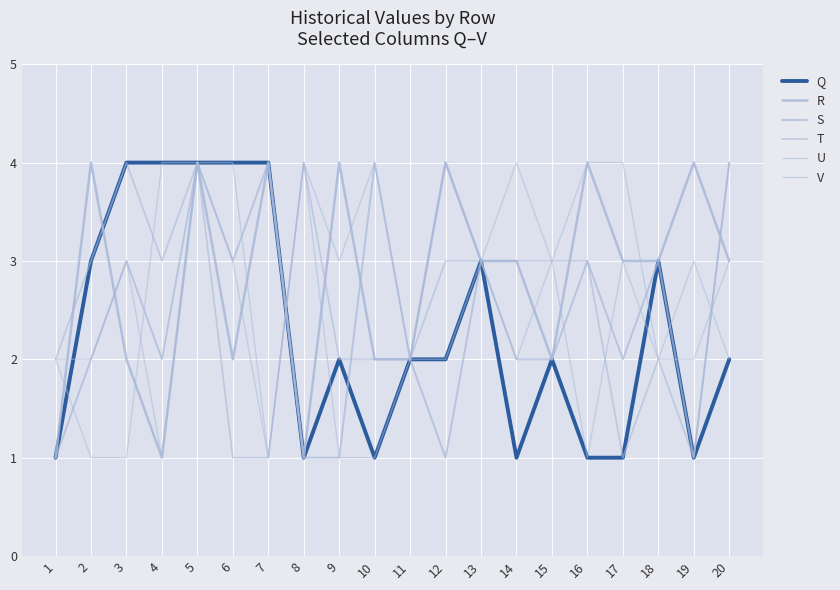

How many interior local valleys does the R series have?

4